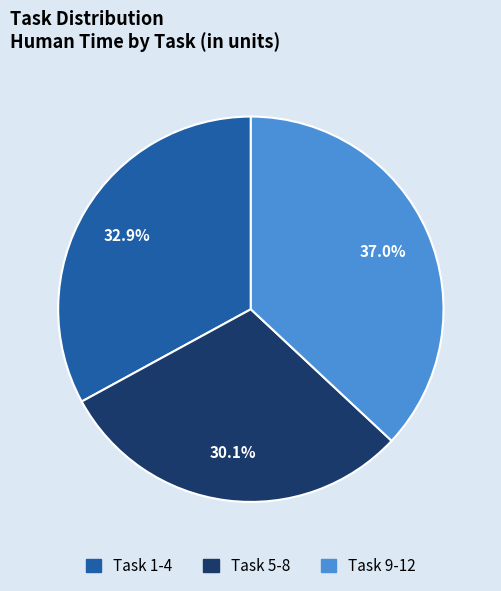

Does any single category account for the majority?

No